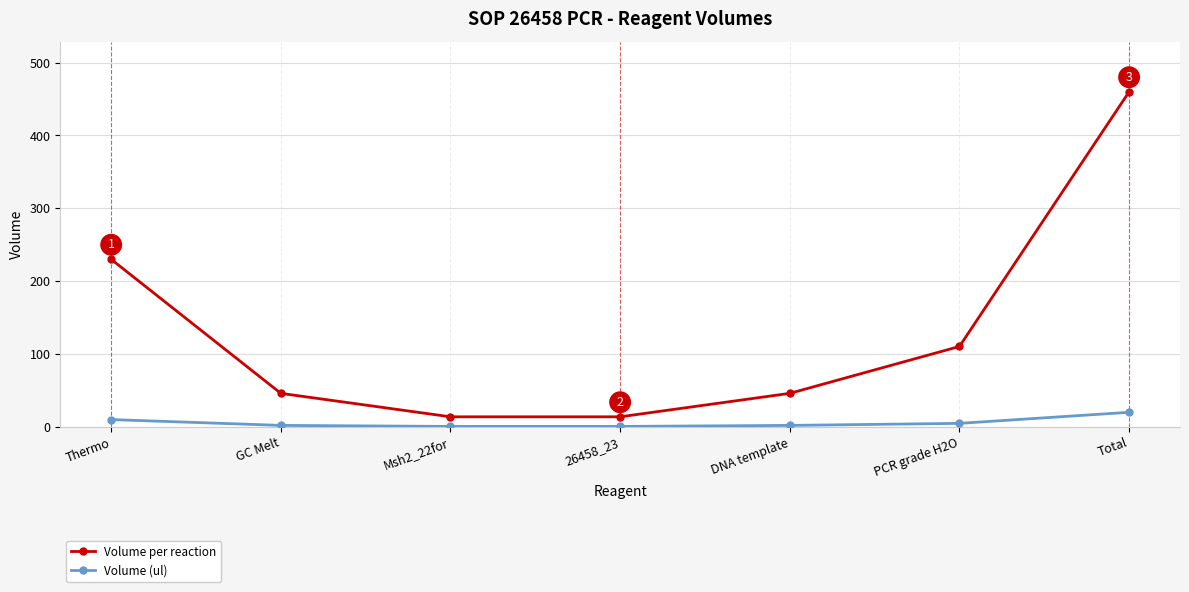

What position from the right is Thermo?

7